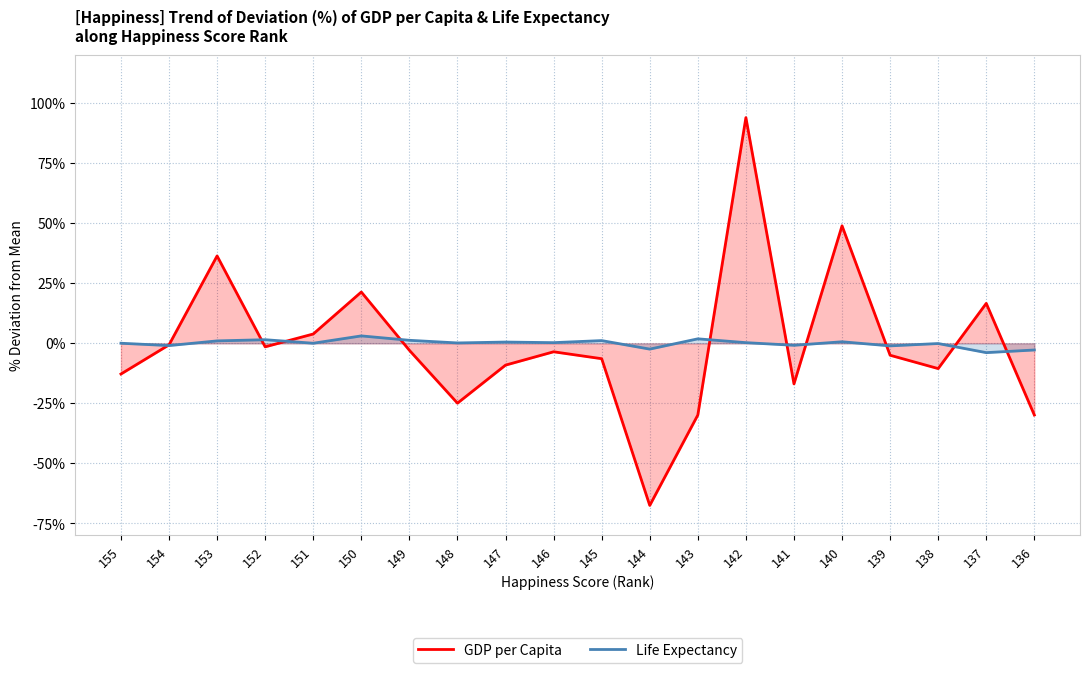

True or false: GDP per Capita has a value of -10.5 at 138.

True